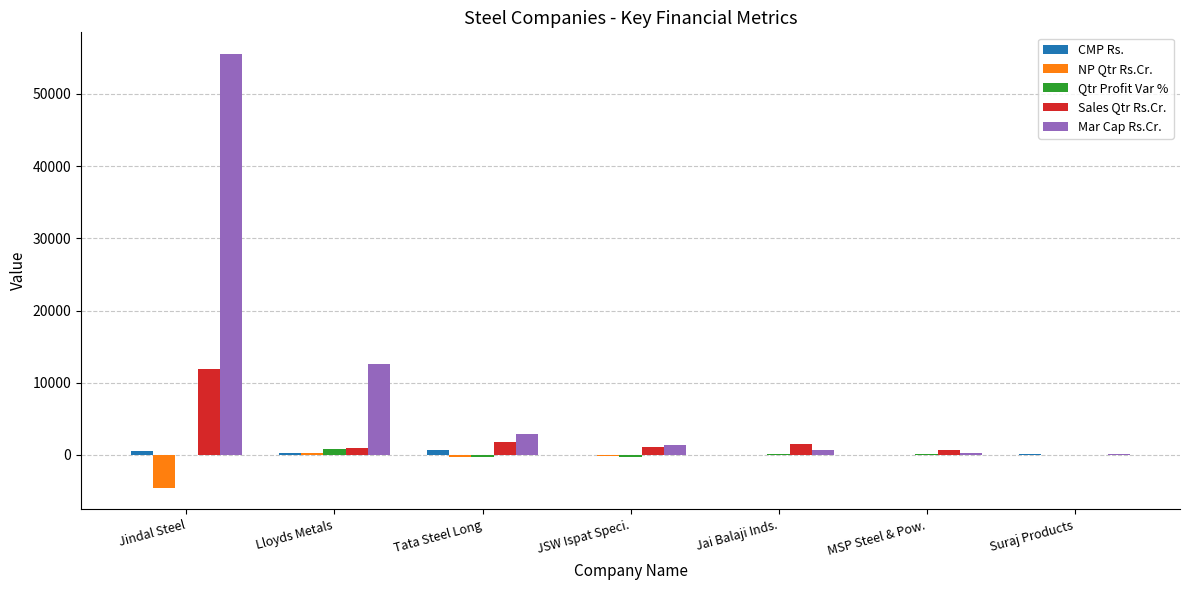

How many series are shown in this chart?

5